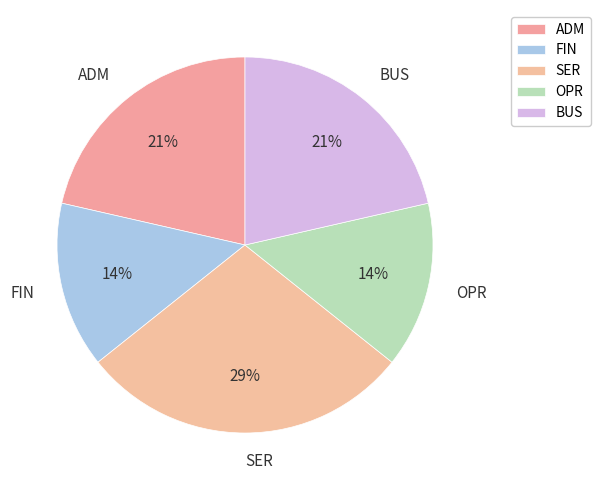

Does FIN represent more than half of the total?

No